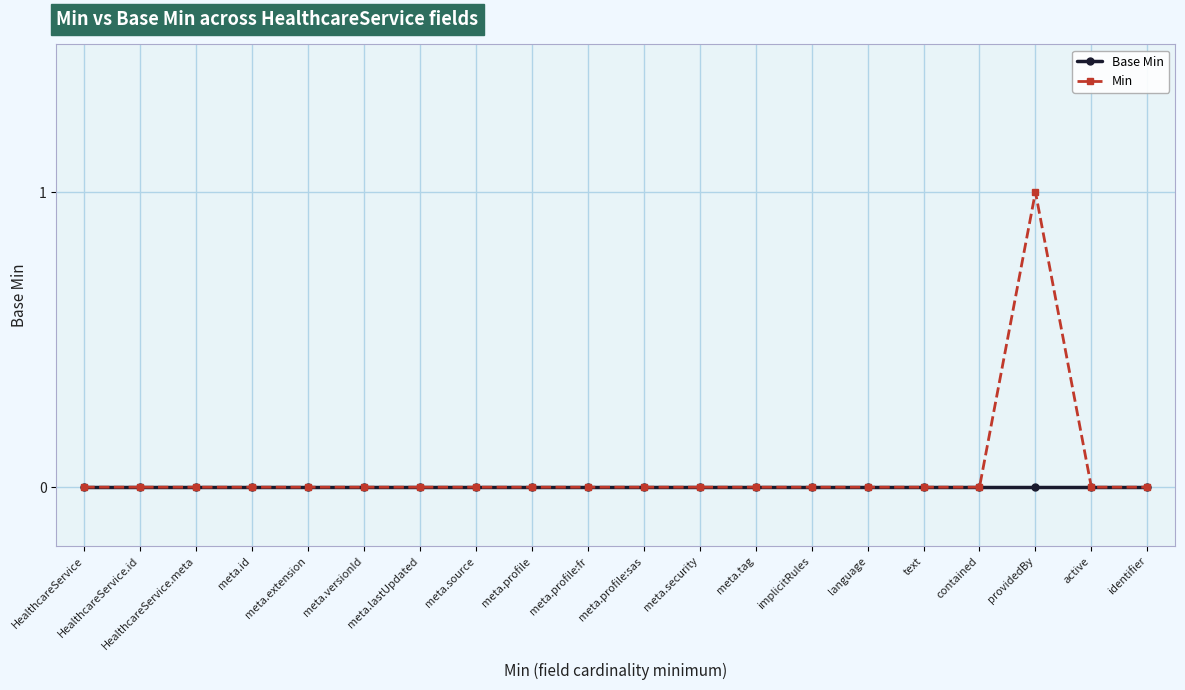

Count the number of categories in the chart.

20